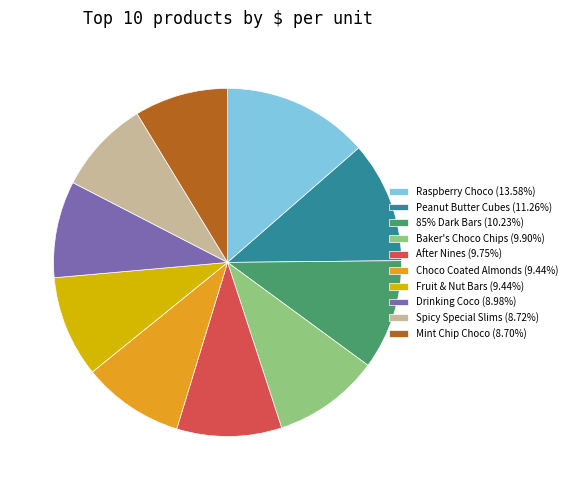

What is the ratio of the value at After Nines to the value at Fruit & Nut Bars?

1.0